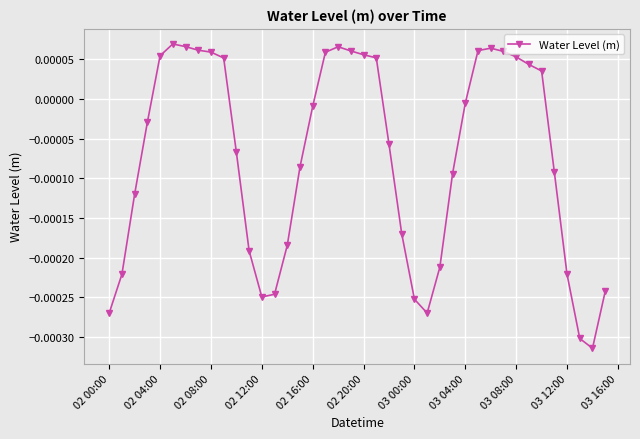

Is this an area chart (filled region under the line)?

No